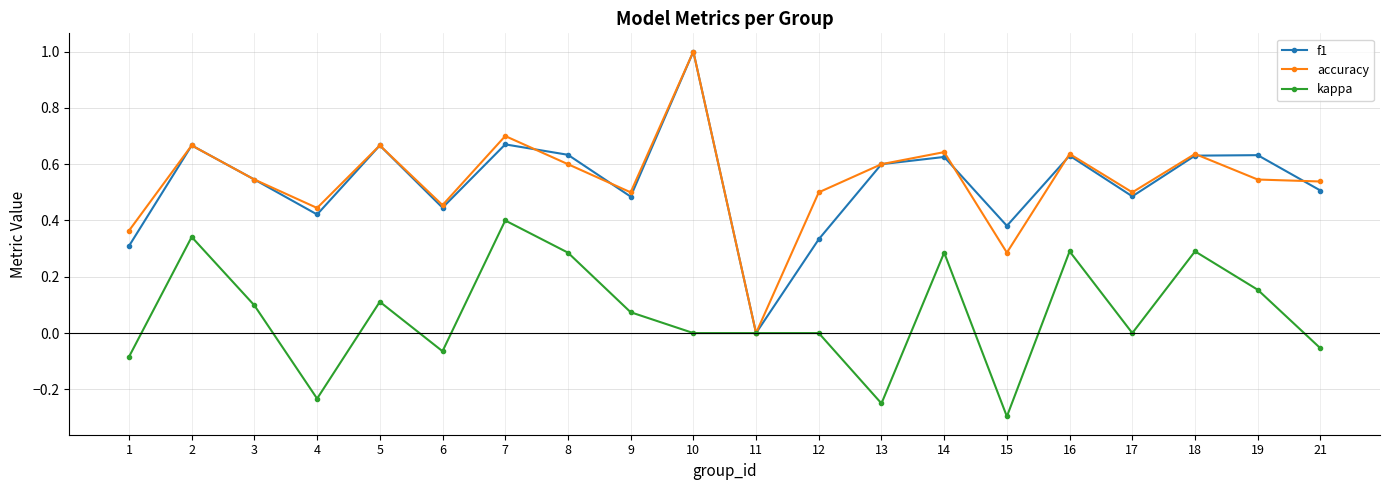

Where is the first local minimum for accuracy?

4